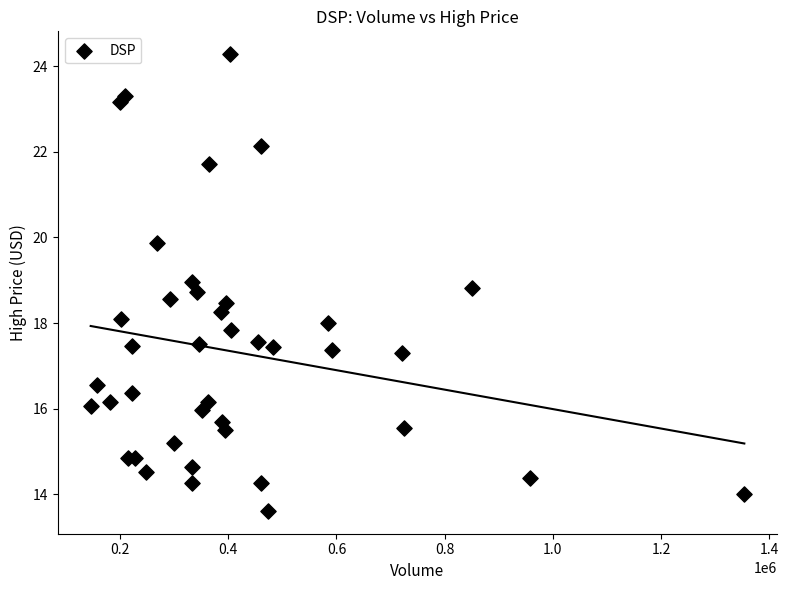

What is the range of X values (max minus min)?

1208092.0